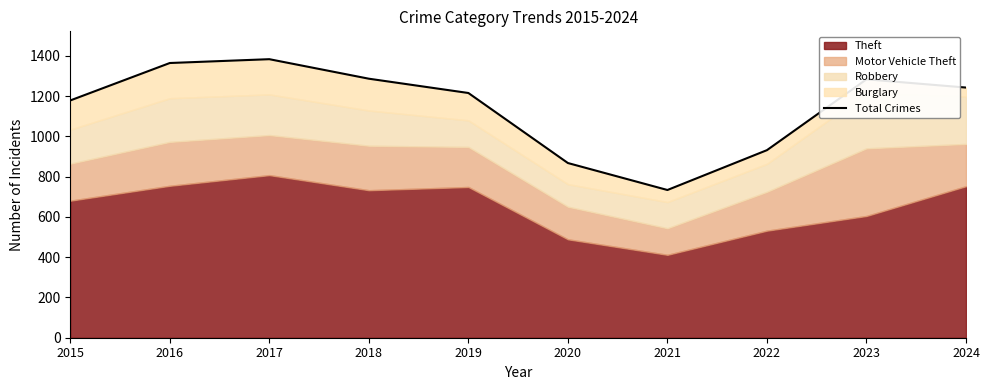

Reading left to right, transcribe all the data shown in this chart.

1179	1365	1384	1287	1216	868	734	932	1284	1243